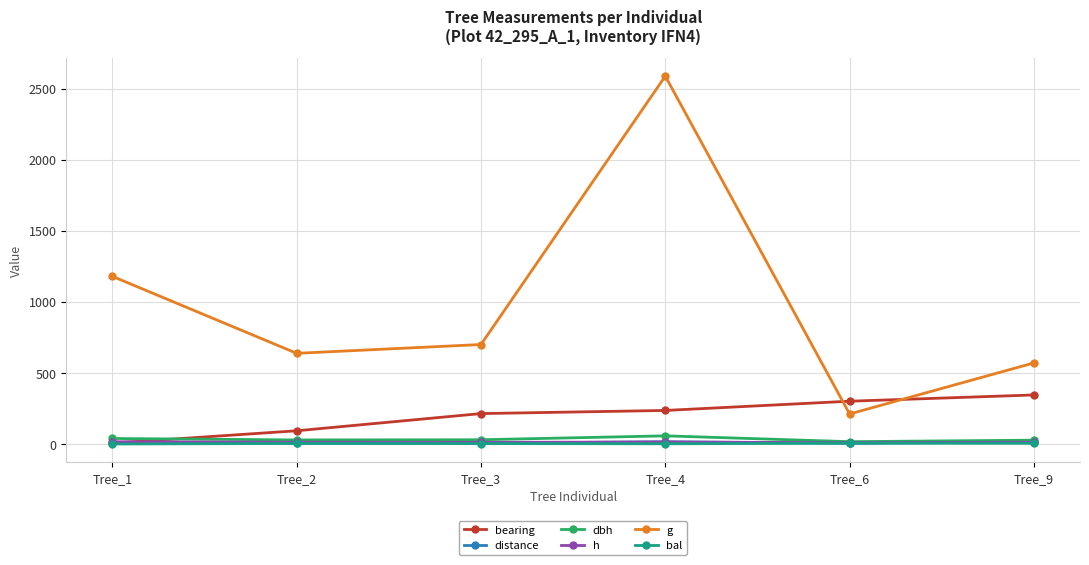

True or false: bearing has more than 2 points higher than both neighbors.

False